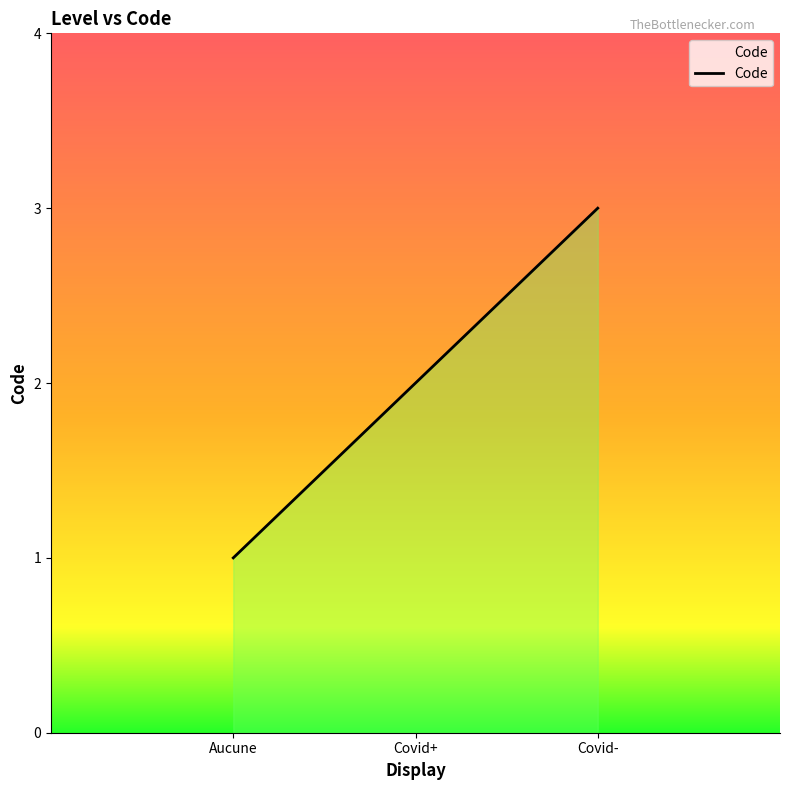

What is the change in value from Covid+ to Covid-?

+1